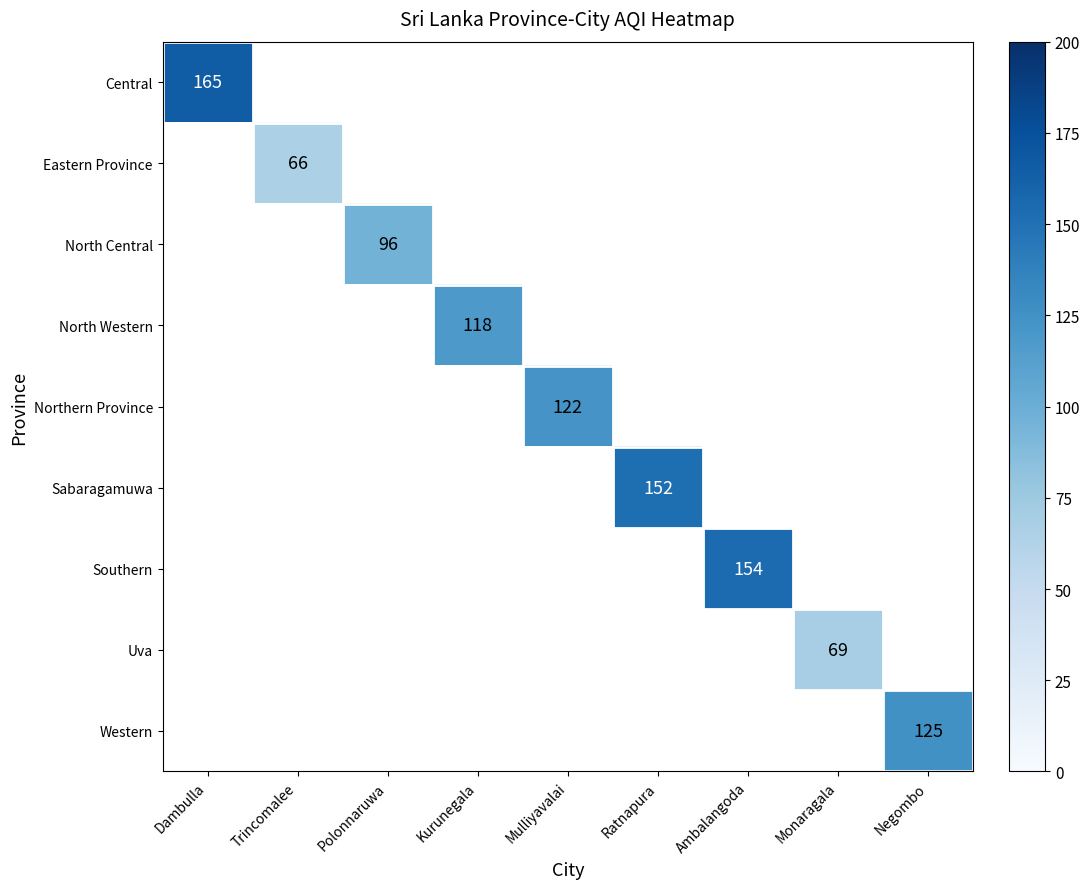

Is it true that North Central equals 96 at Polonnaruwa?

True